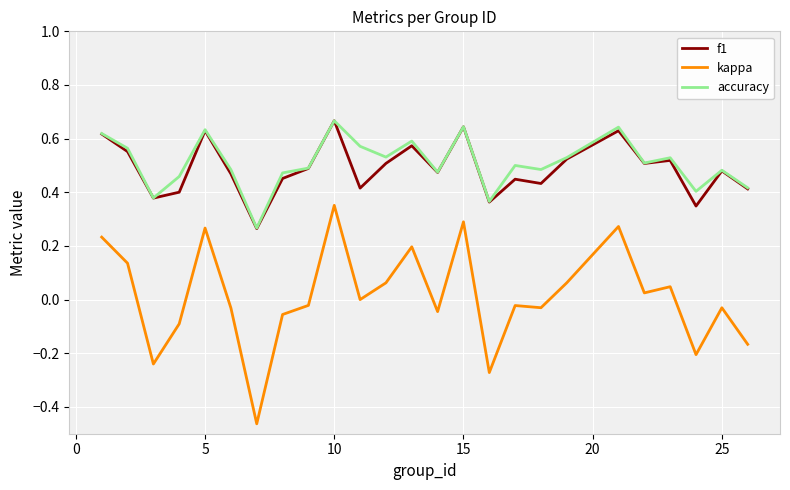

True or false: kappa and f1 intersect in this chart.

False